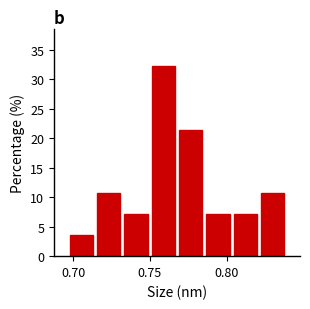

Read against the x-axis, roughly where is the centre of the tallest bar?

0.760